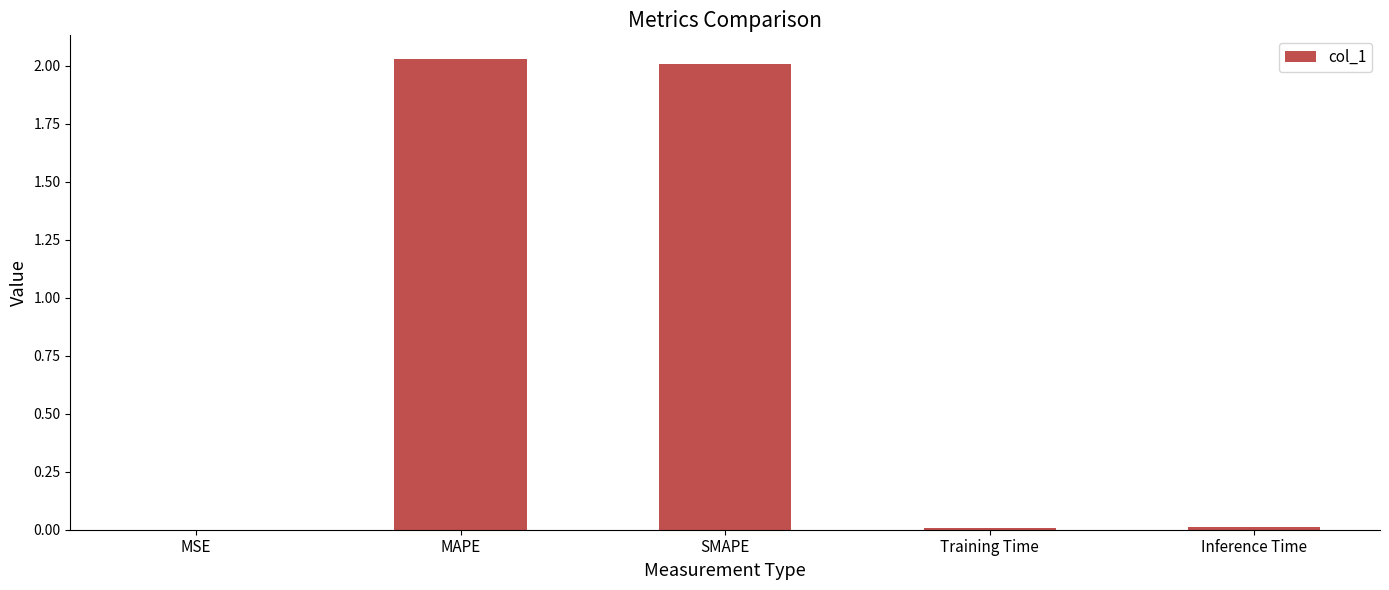

How many distinct data groups are displayed?

1